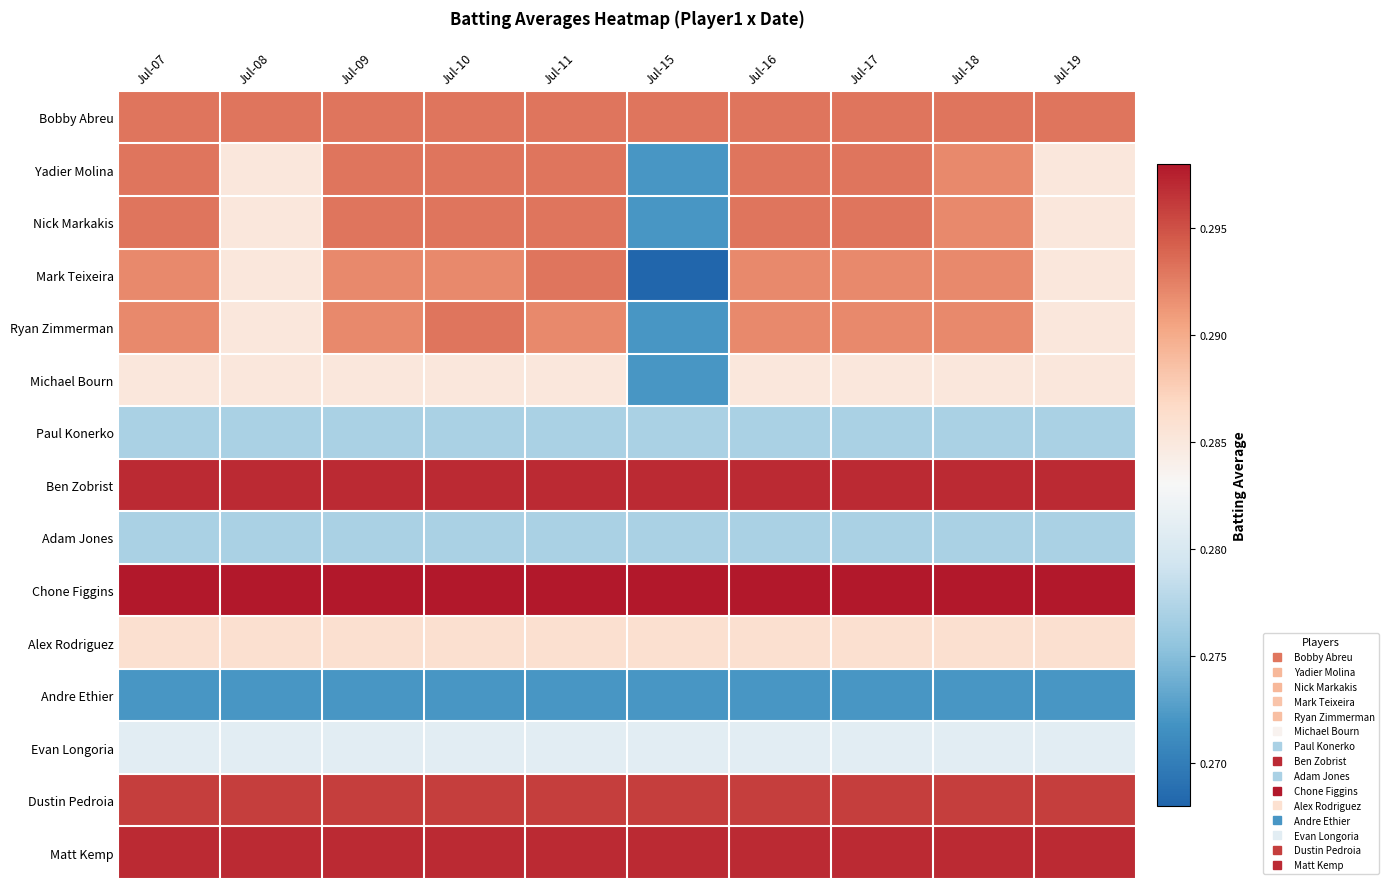

Between Jul-17 and Jul-19, which series saw the biggest shift?

Yadier Molina